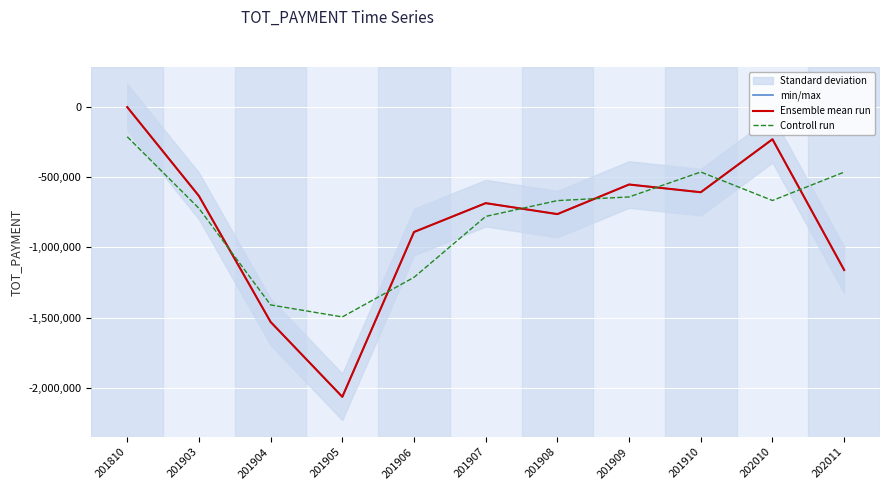

How many data points in Ensemble mean run are less than -684544?

5